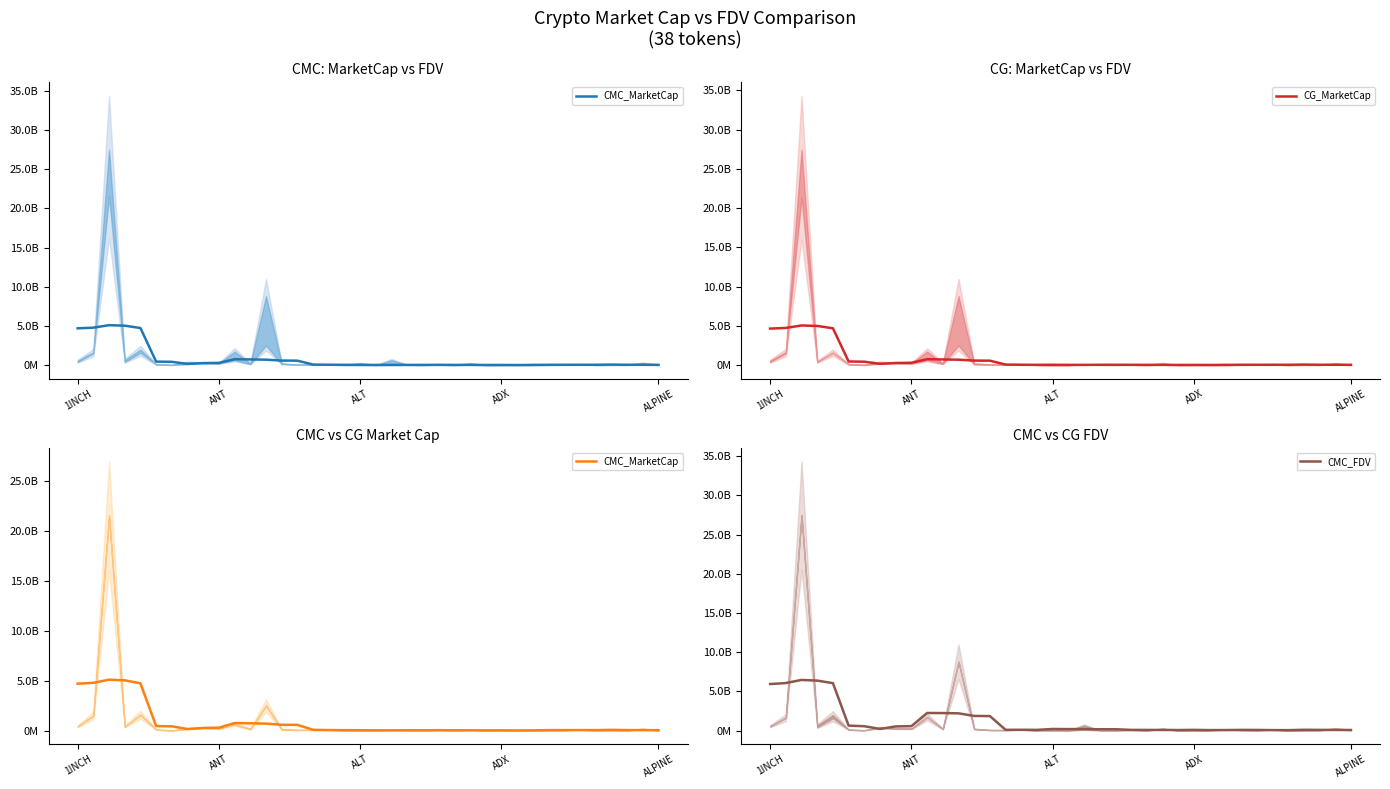

In CMC_FDV, how many points are higher than both neighbors (excluding endpoints)?

9